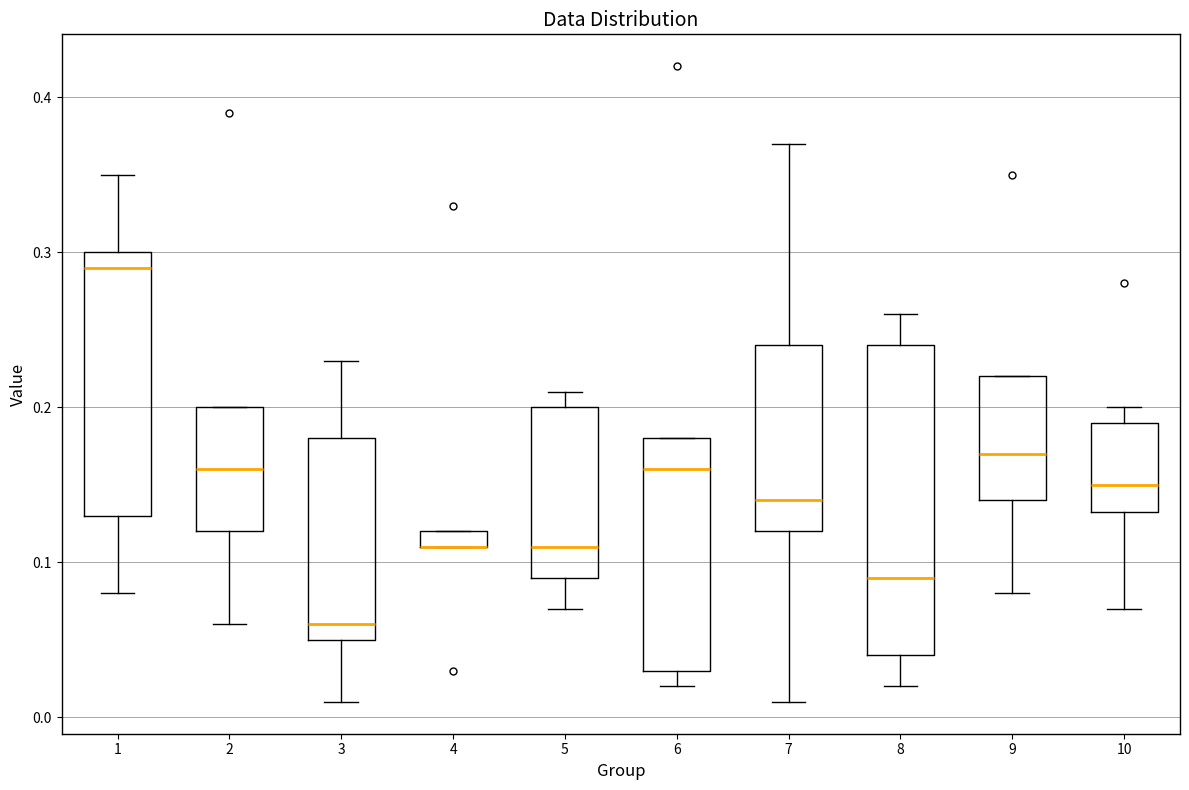

Which box is the tallest, from its lower edge to its upper edge?

8